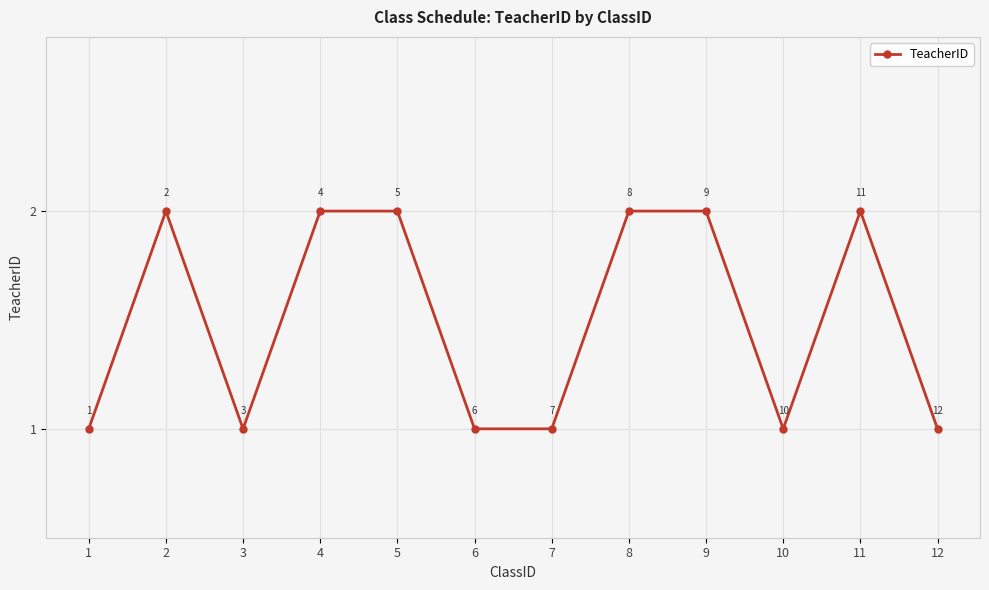

What is the maximum value shown in the chart?

2